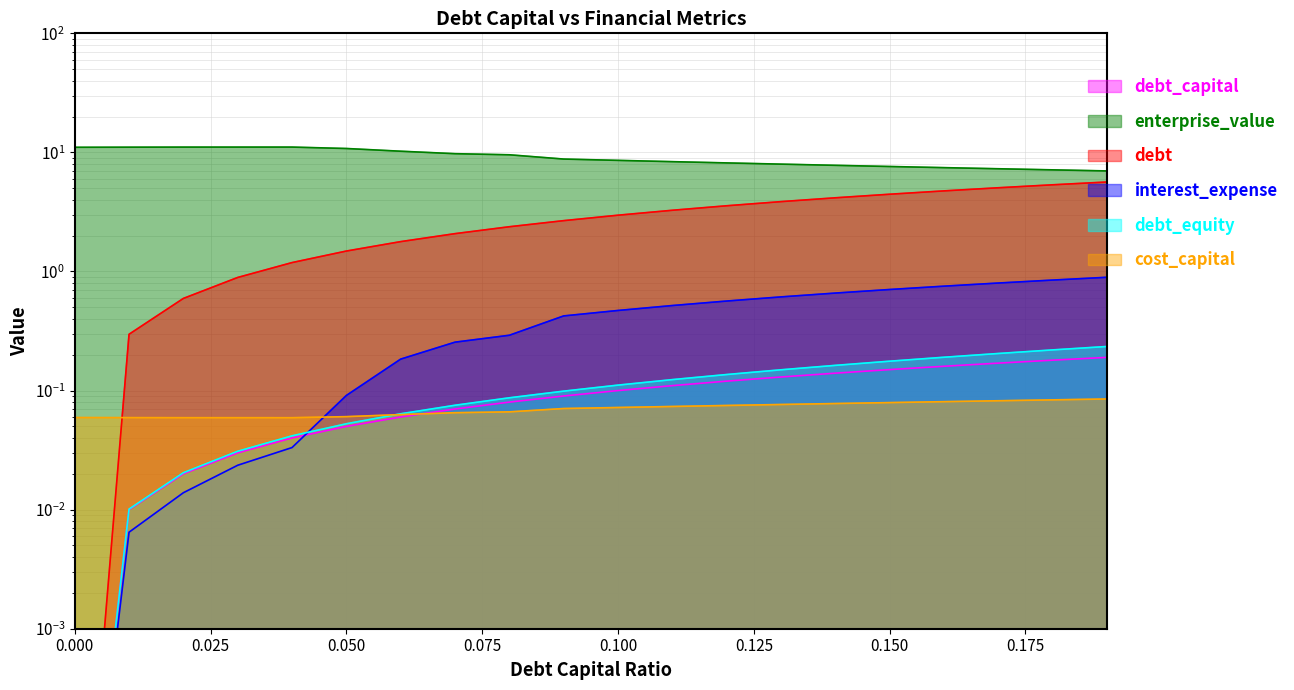

What is the value of the enterprise_value point at the 8th from the left?

9.8